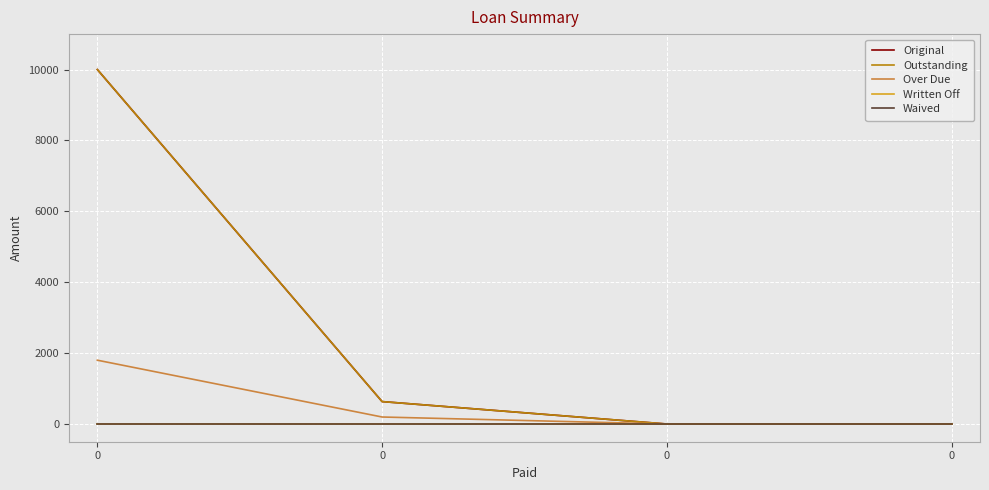

What is the difference between the highest and lowest values at 0?

10000.0